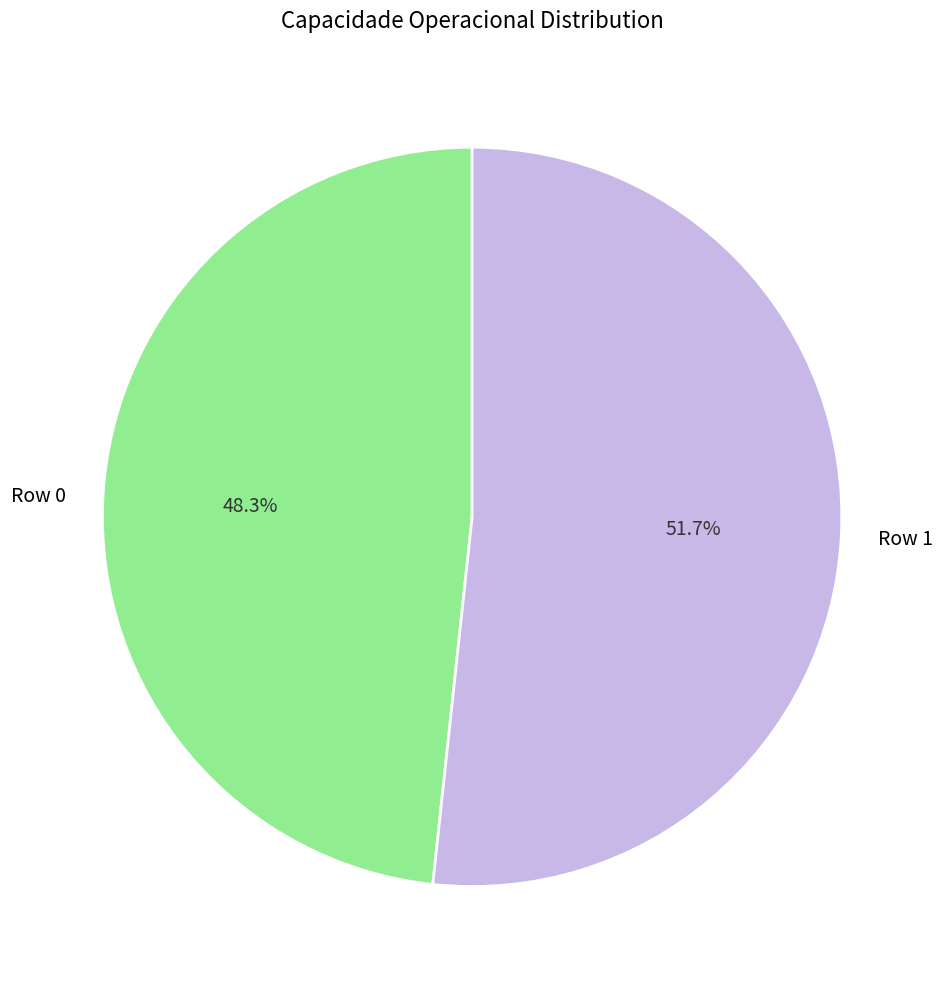

What is the total percentage of Row 1 and Row 0?

100.0%